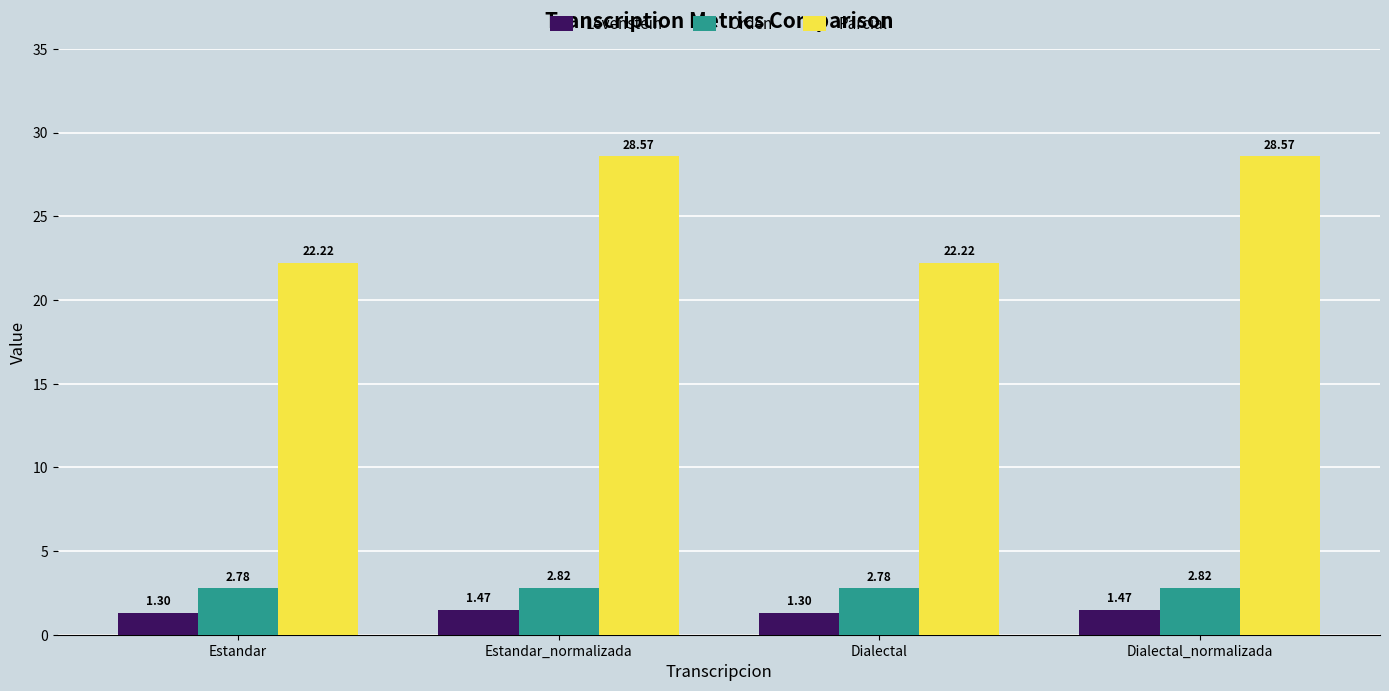

List the series in order of their peak value, lowest first.

Levenstein, Orden, Parcial